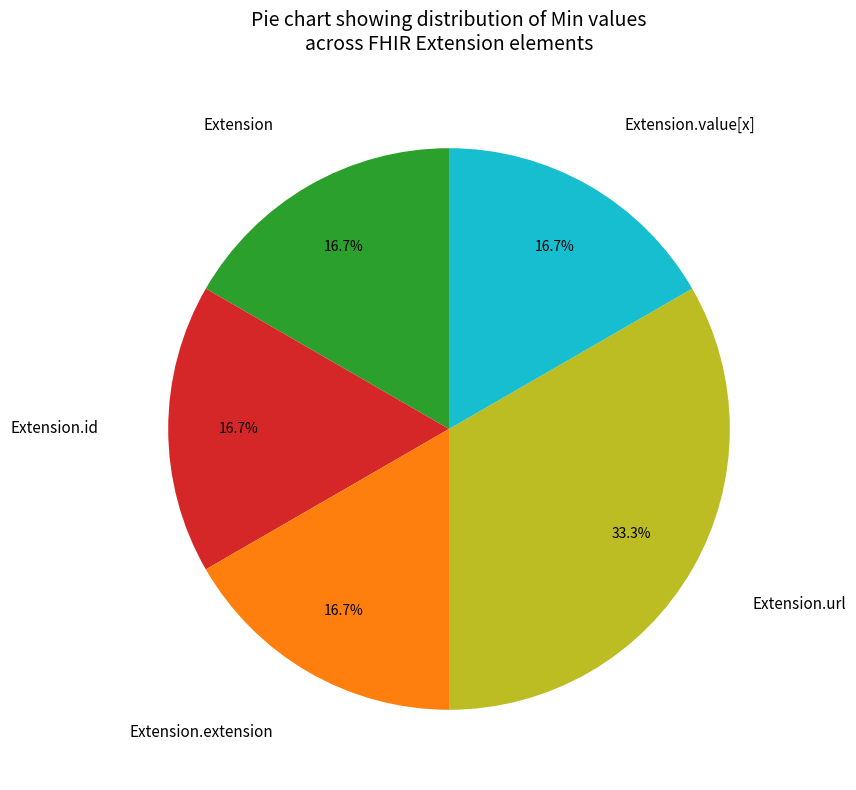

Which category has the biggest portion of the pie?

Extension.url